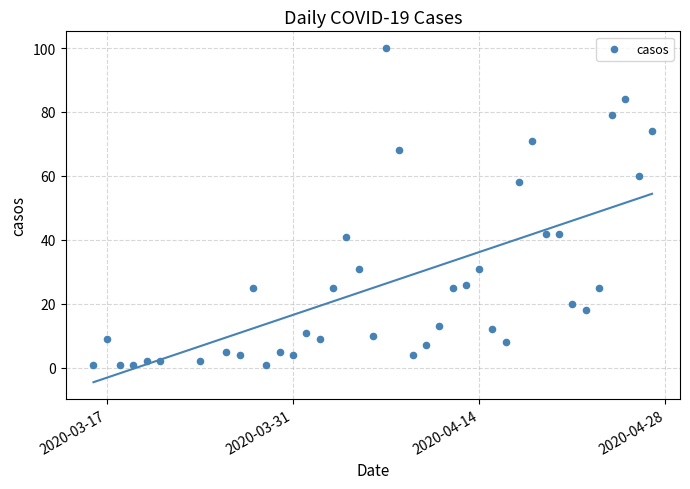

What is the range of Y values (max minus min)?

99